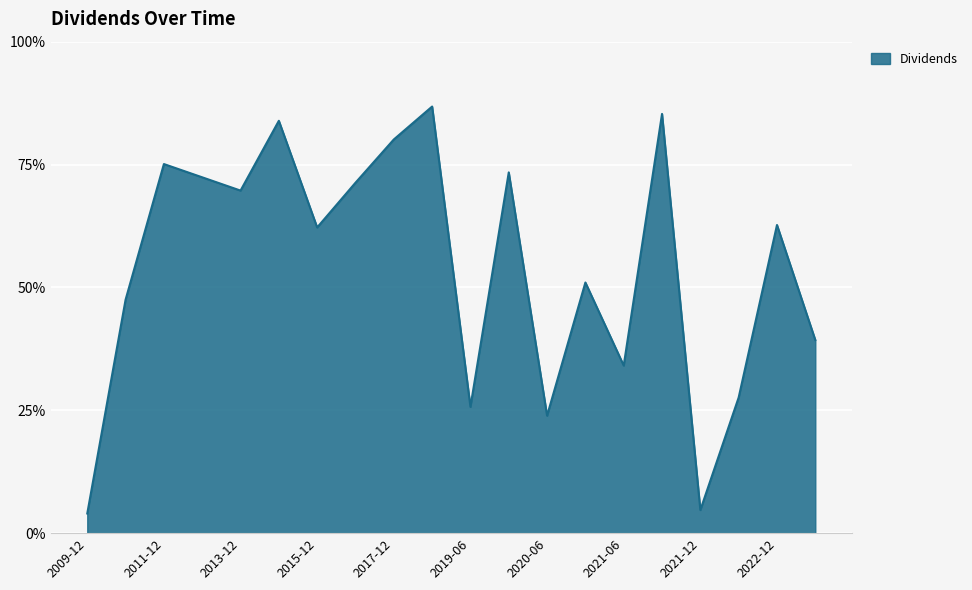

Does the chart display data point markers on the line(s)?

No